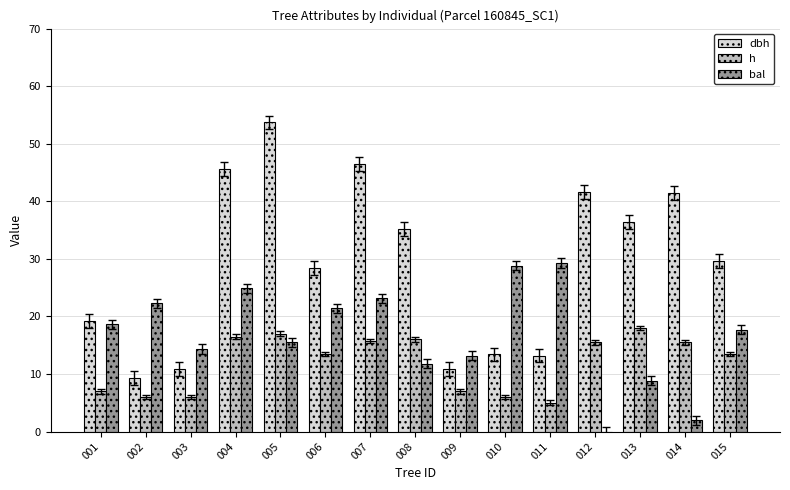

Is the value of h at 007 greater than the value of bal at 015?

No